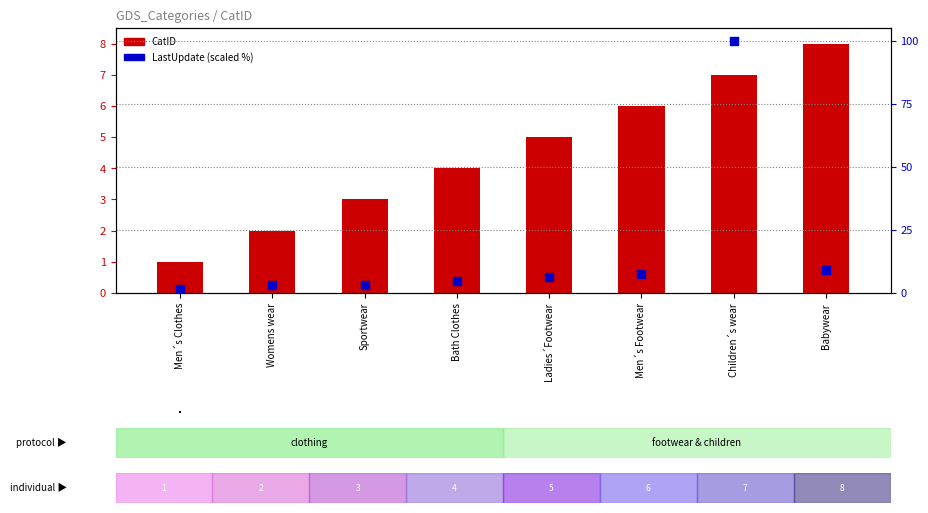

Which series has the largest Y range (max minus min)?

LastUpdate (scaled)